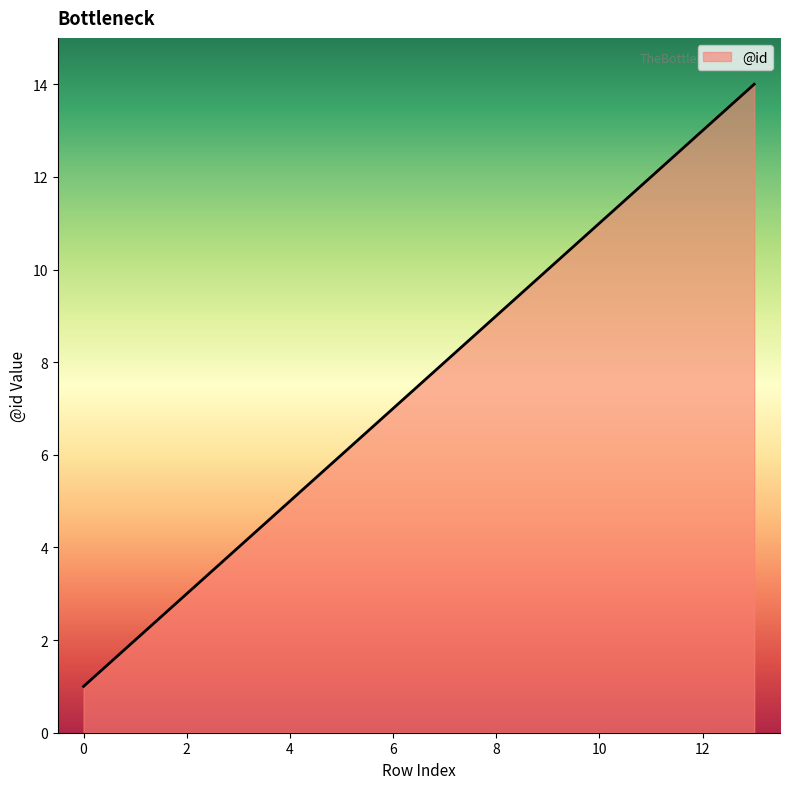

How many categories are shown in the chart?

14